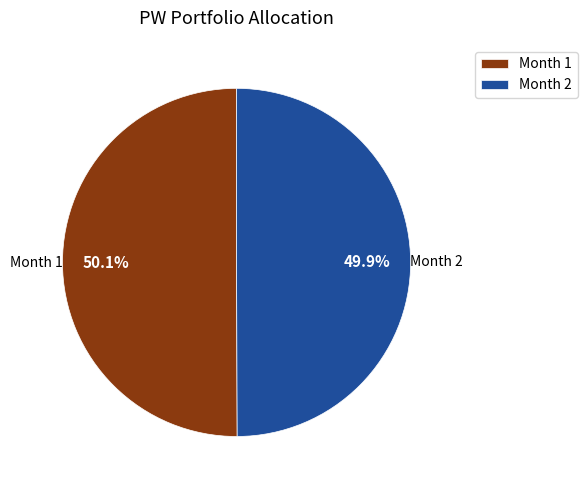

Combined, what portion of the pie is Month 2 and Month 1?

100.0%